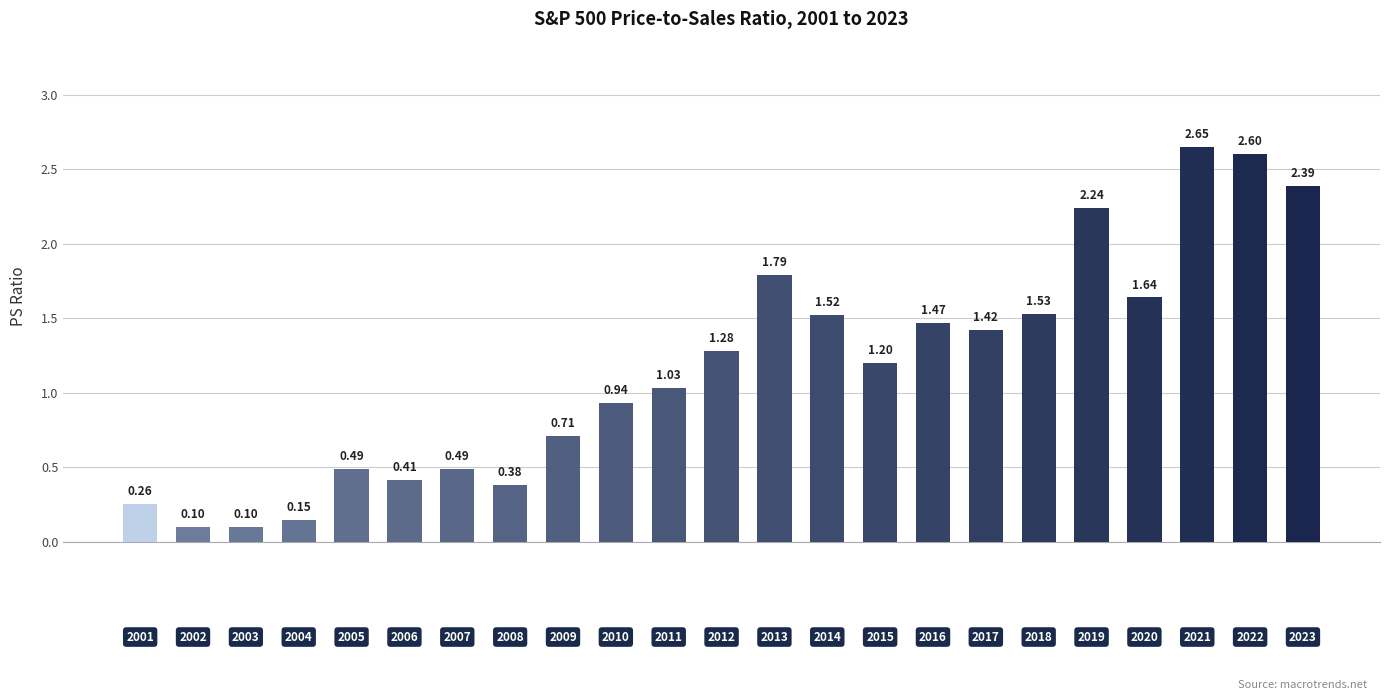

What is the average value?

1.2